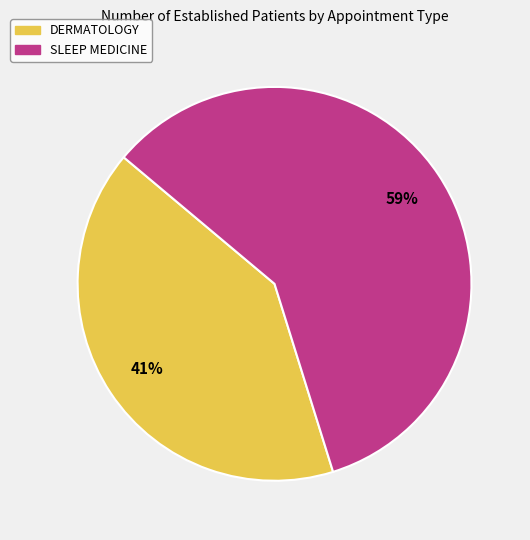

To the nearest percent, what is the average slice percentage?

50%